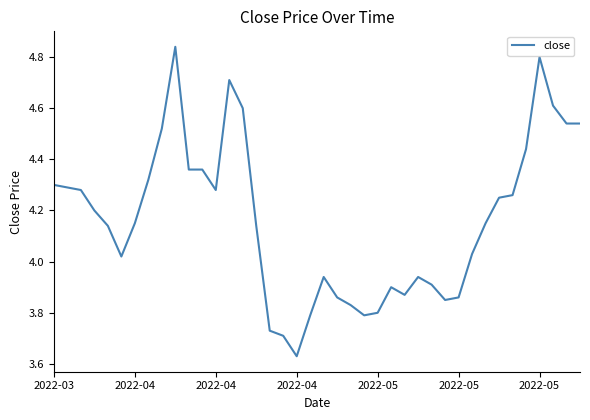

True or false: the data has more than 1 interior local peaks.

True